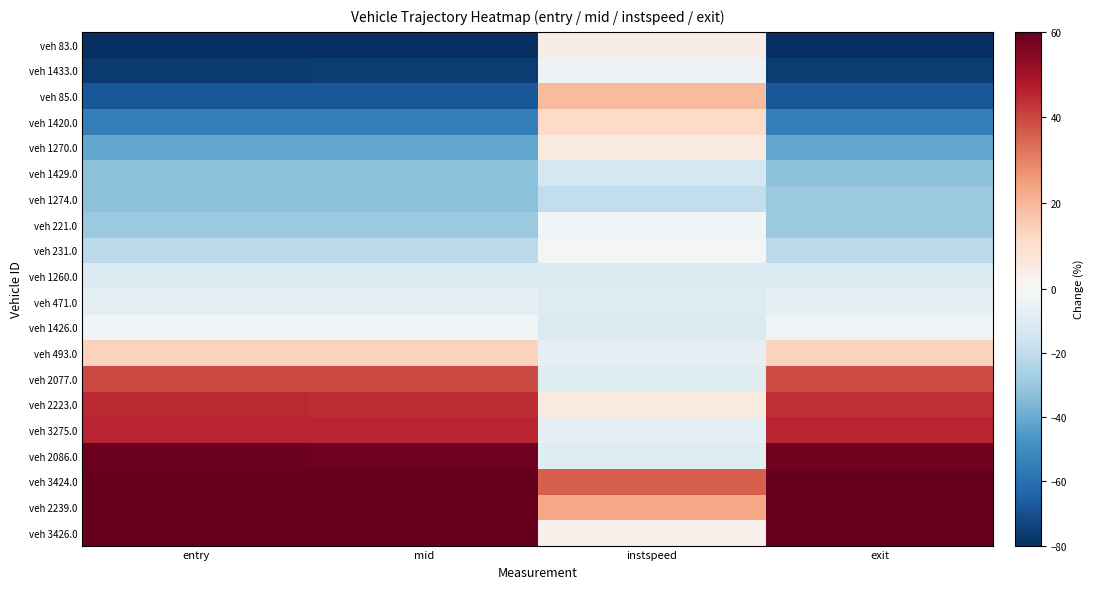

What is the spread (max minus min) of values at entry?

175.8